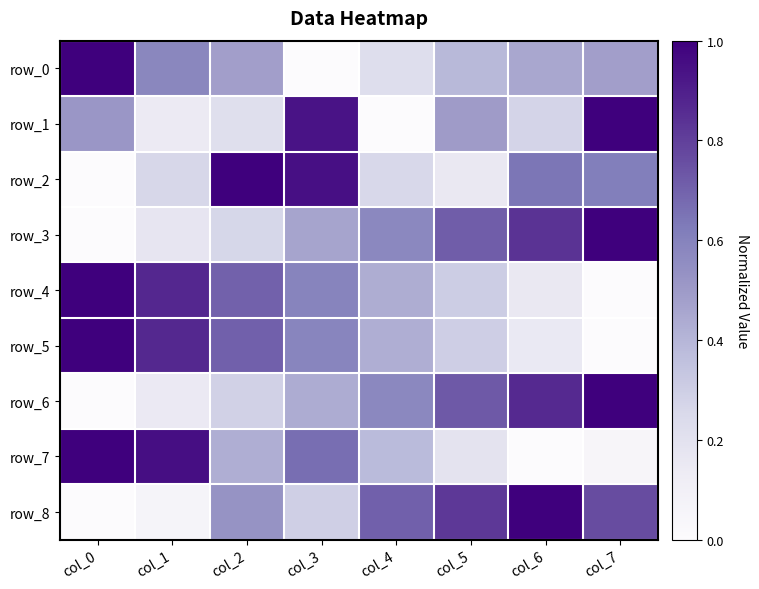

Which has a higher value, col_4 or col_1?

col_1